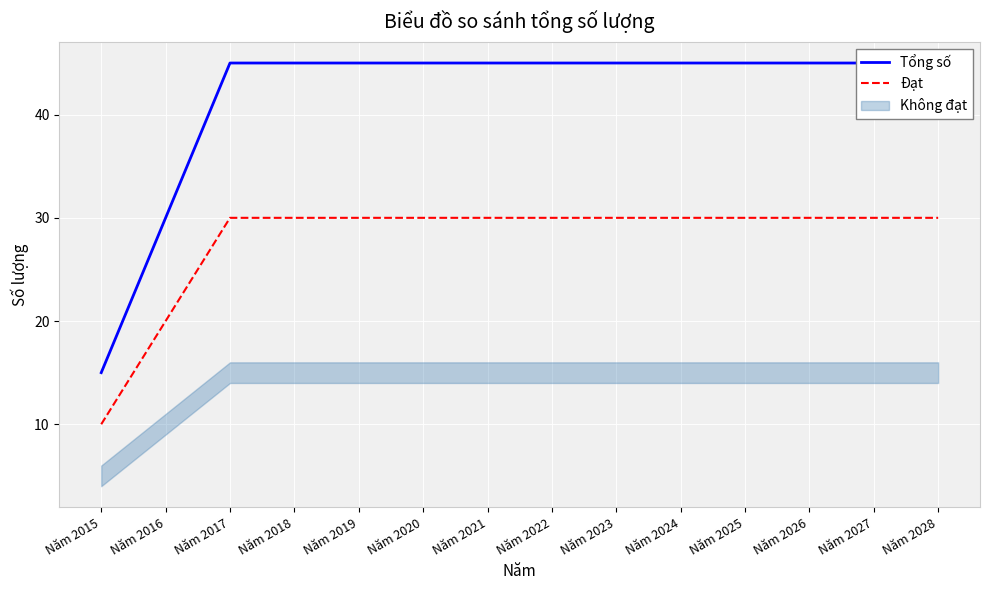

What is the difference between the Đạt values at Năm 2015 and Năm 2018?

20